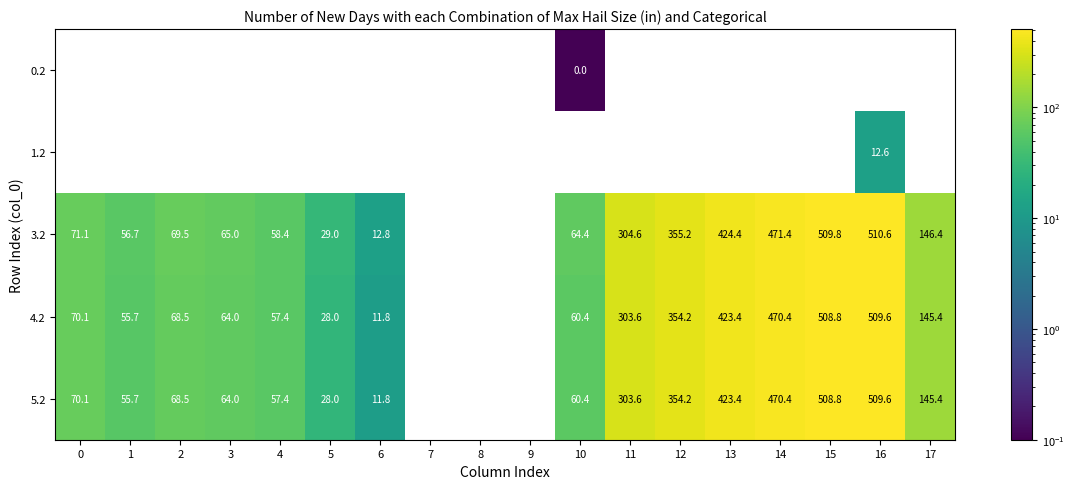

Is it true that 3.2 equals 58.4 at 4?

True